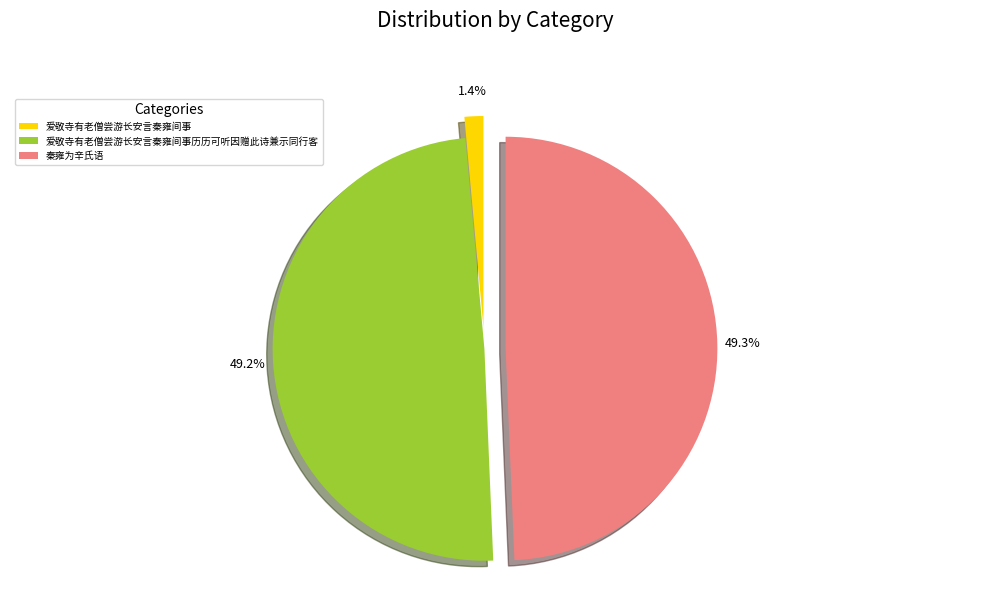

To the nearest percent, what is the difference between the 爱敬寺有老僧尝游长安言秦雍间事 and 秦雍为辛氏语 slice percentages?

48%